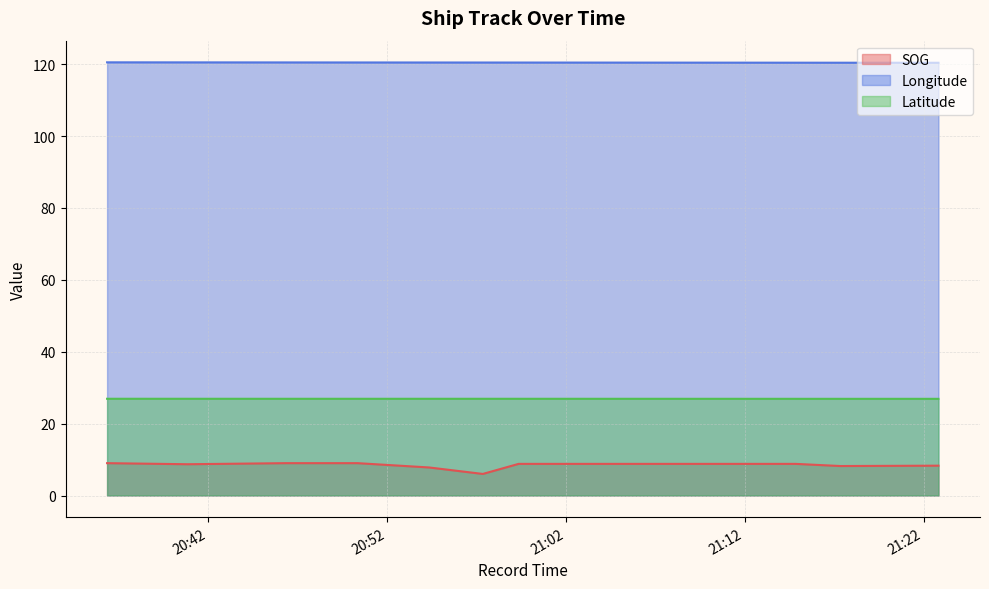

Is the value of SOG at 2024-04-19 21:14:51 greater than the value of Longitude at 2024-04-19 20:36:22?

No